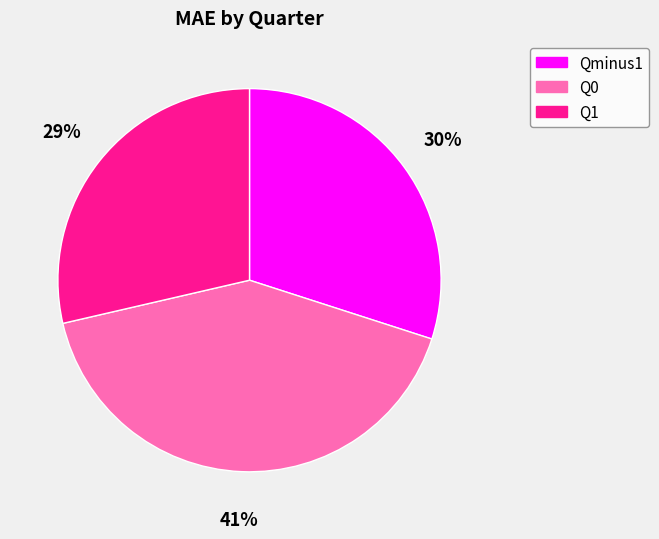

To the nearest percent, what is the difference between the Q1 and Qminus1 slice percentages?

1%